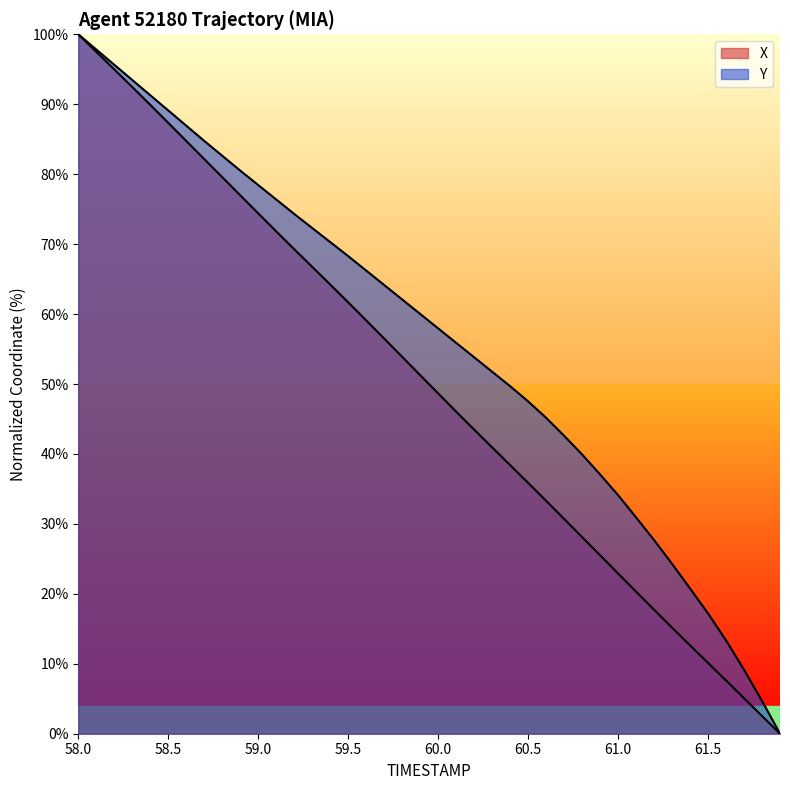

The Y series shows 58.0 at 60.0. True or false?

True